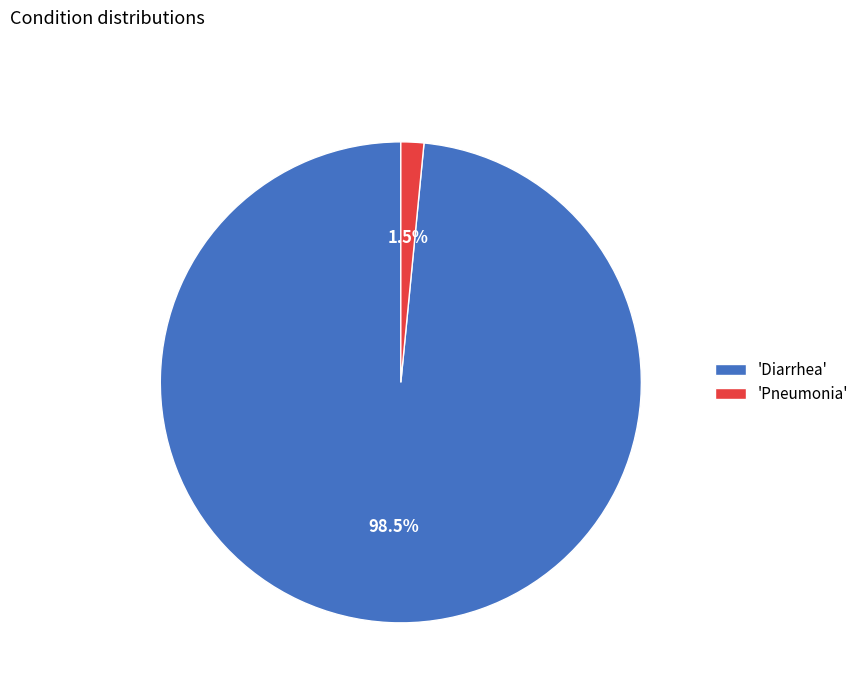

How many slices are in this pie chart?

2